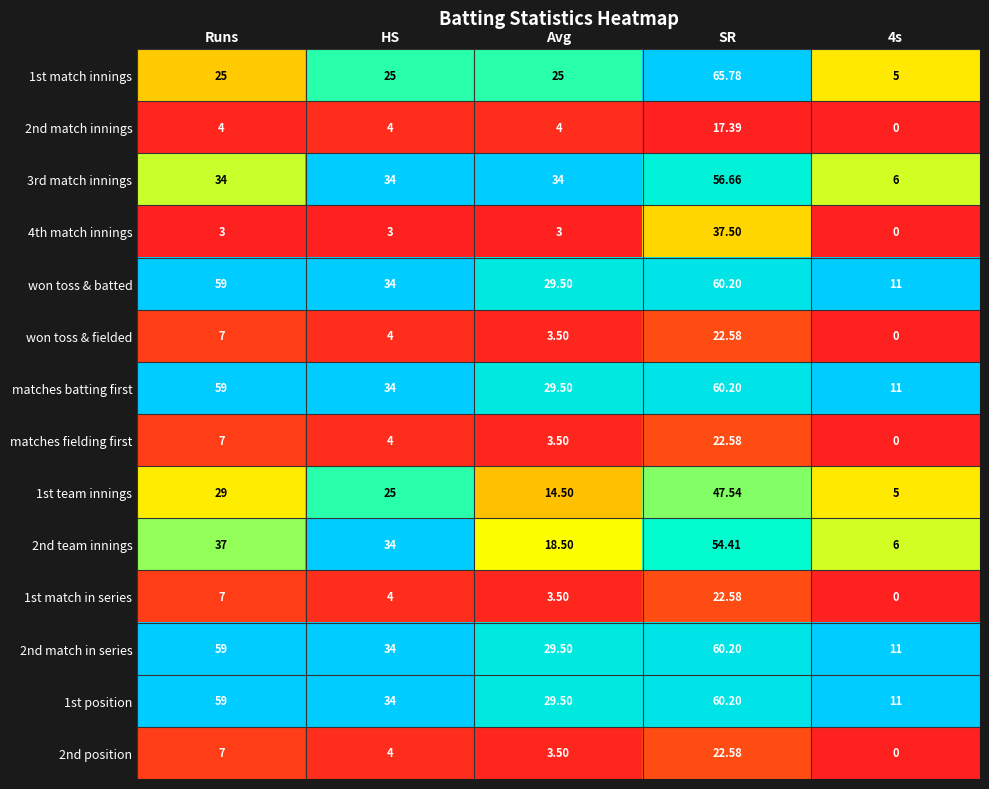

Where does the 1st match in series series first go above 4?

Runs